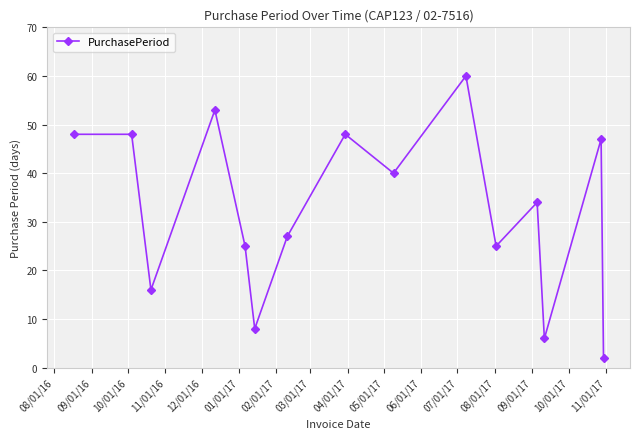

What is the maximum value shown in the chart?

60